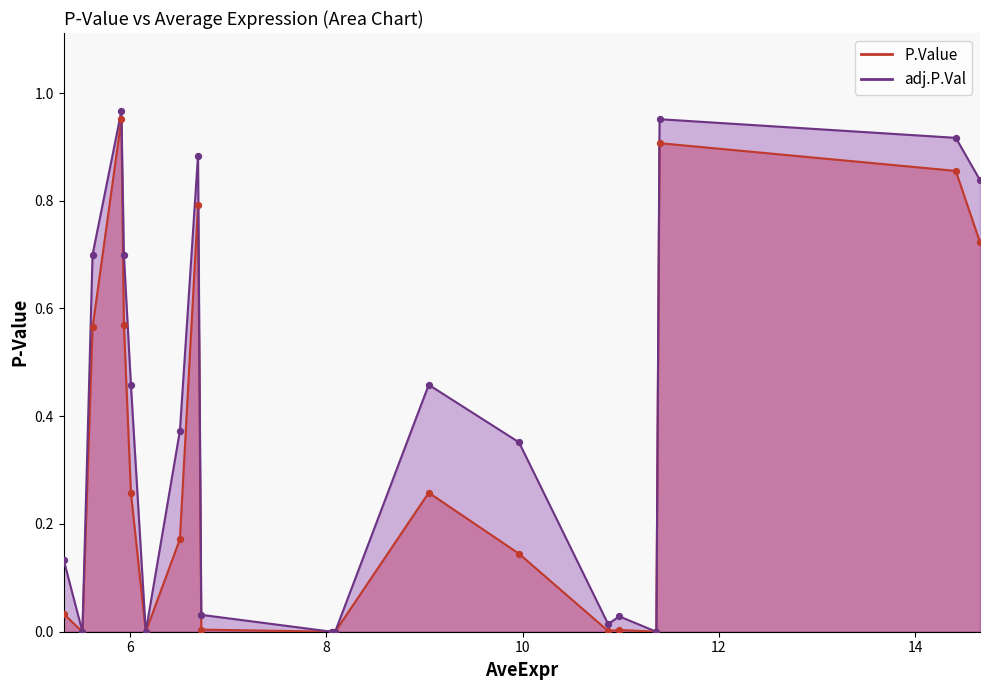

Which series has the widest spread of Y values?

adj.P.Val